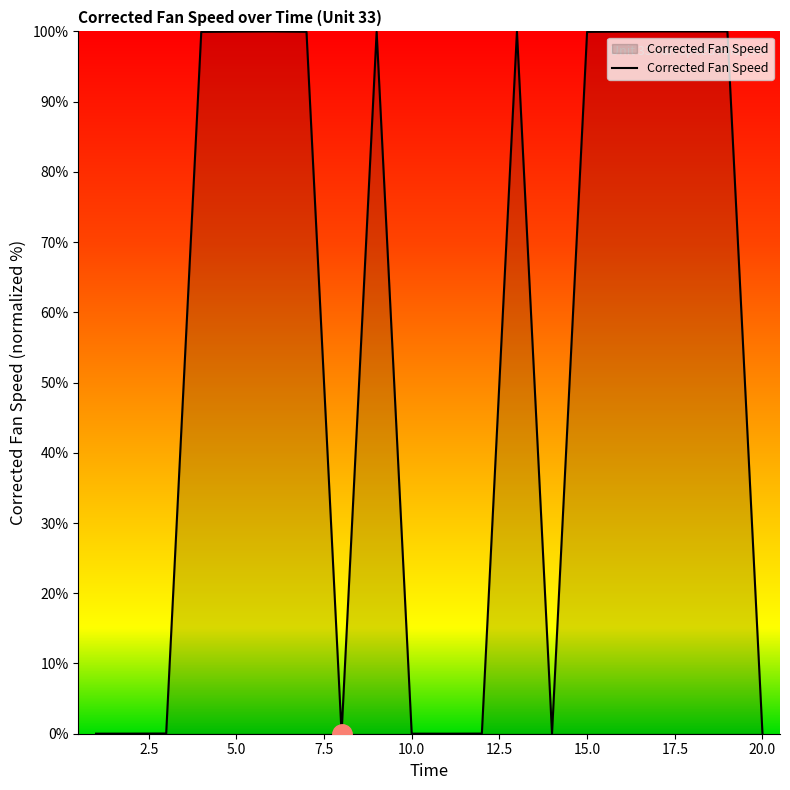

What is the maximum value shown in the chart?

100.0